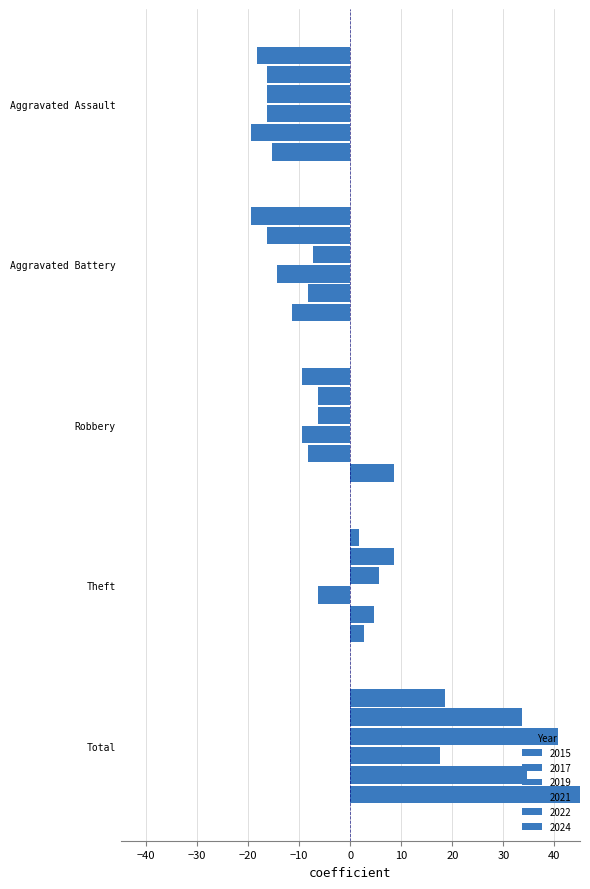

How many categories are shown in the chart?

5